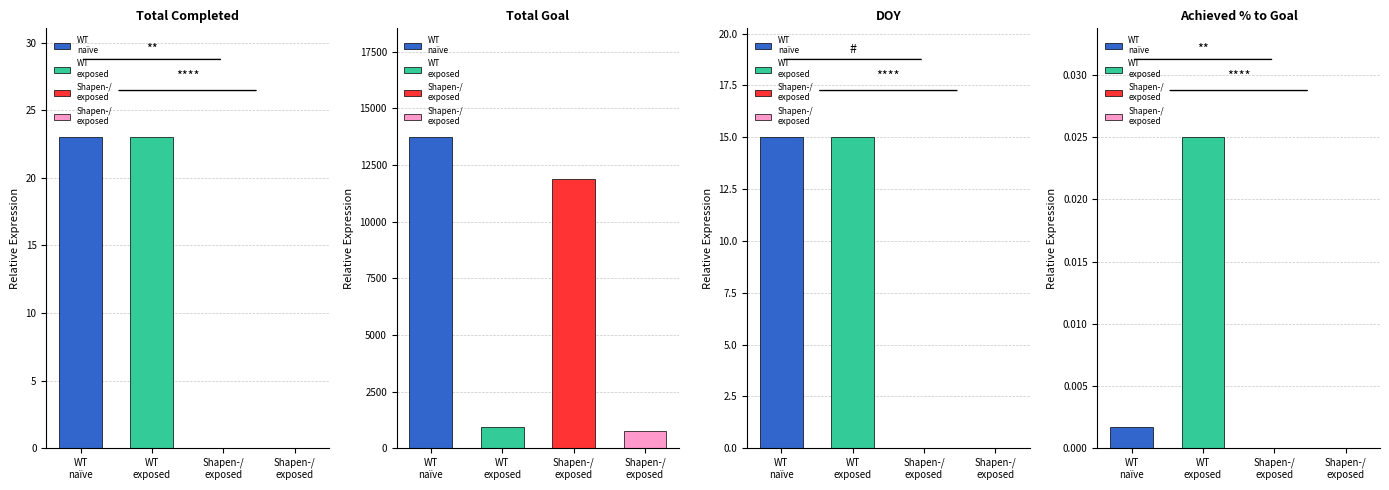

Rank the series by their maximum value, from lowest to highest.

Achieved % to Goal, DOY, Total Completed, Total Goal